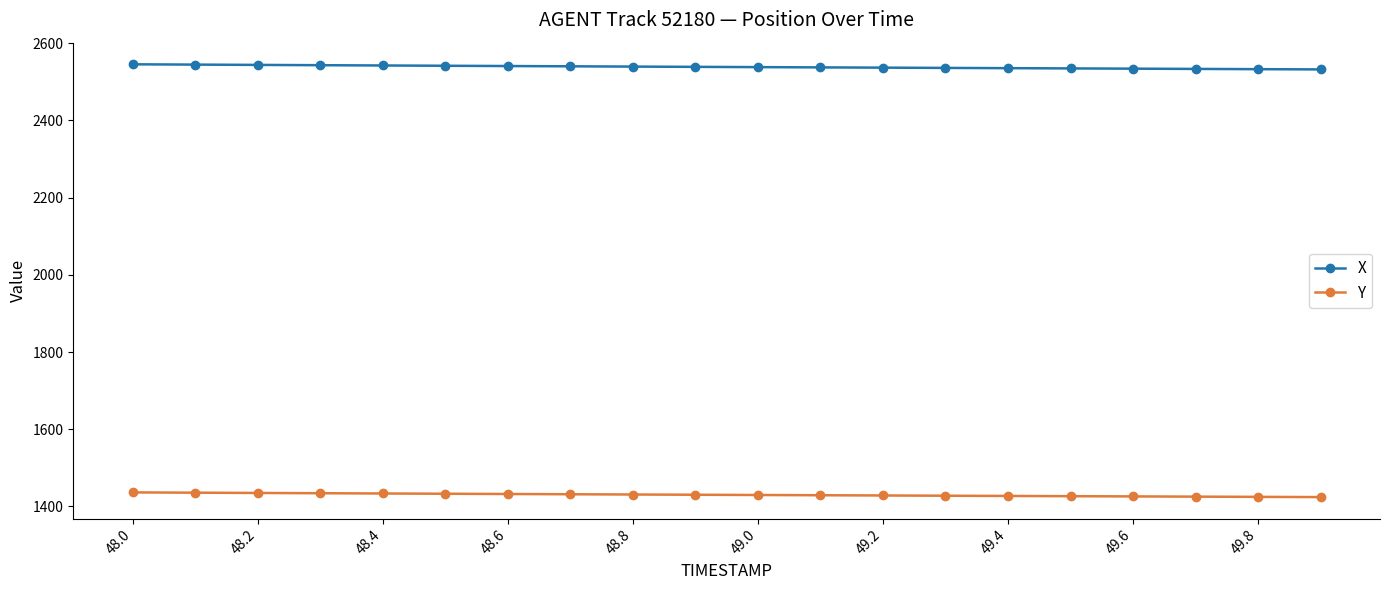

What is the value of the Y point at the 15th from the left?

1427.2